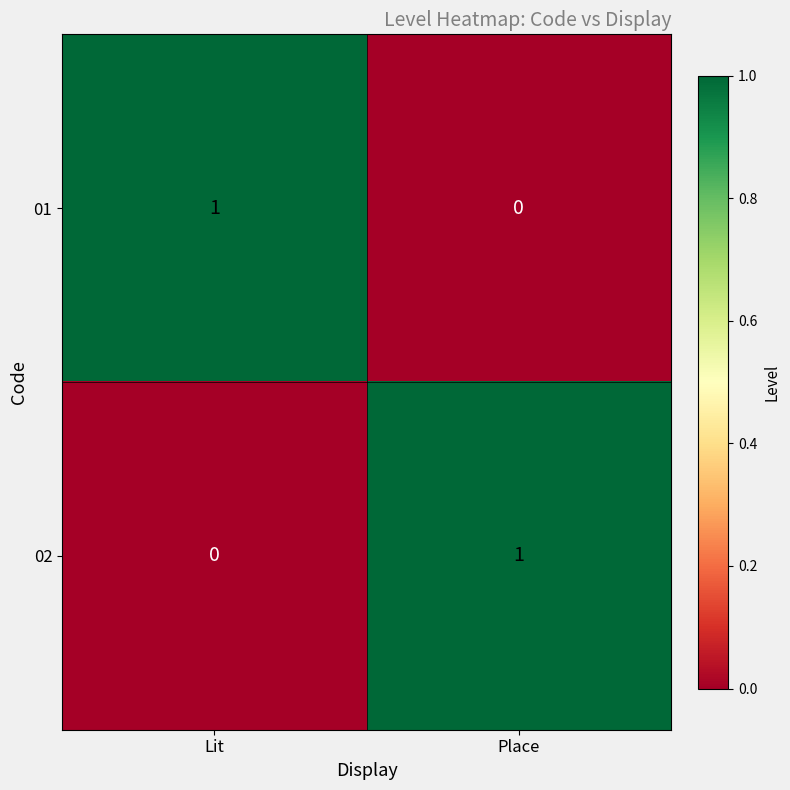

Is it true that 01 equals 0 at Place?

True